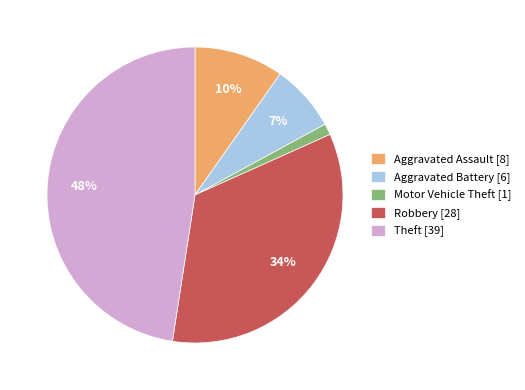

To the nearest percent, what percentage of the pie is Aggravated Battery?

7%